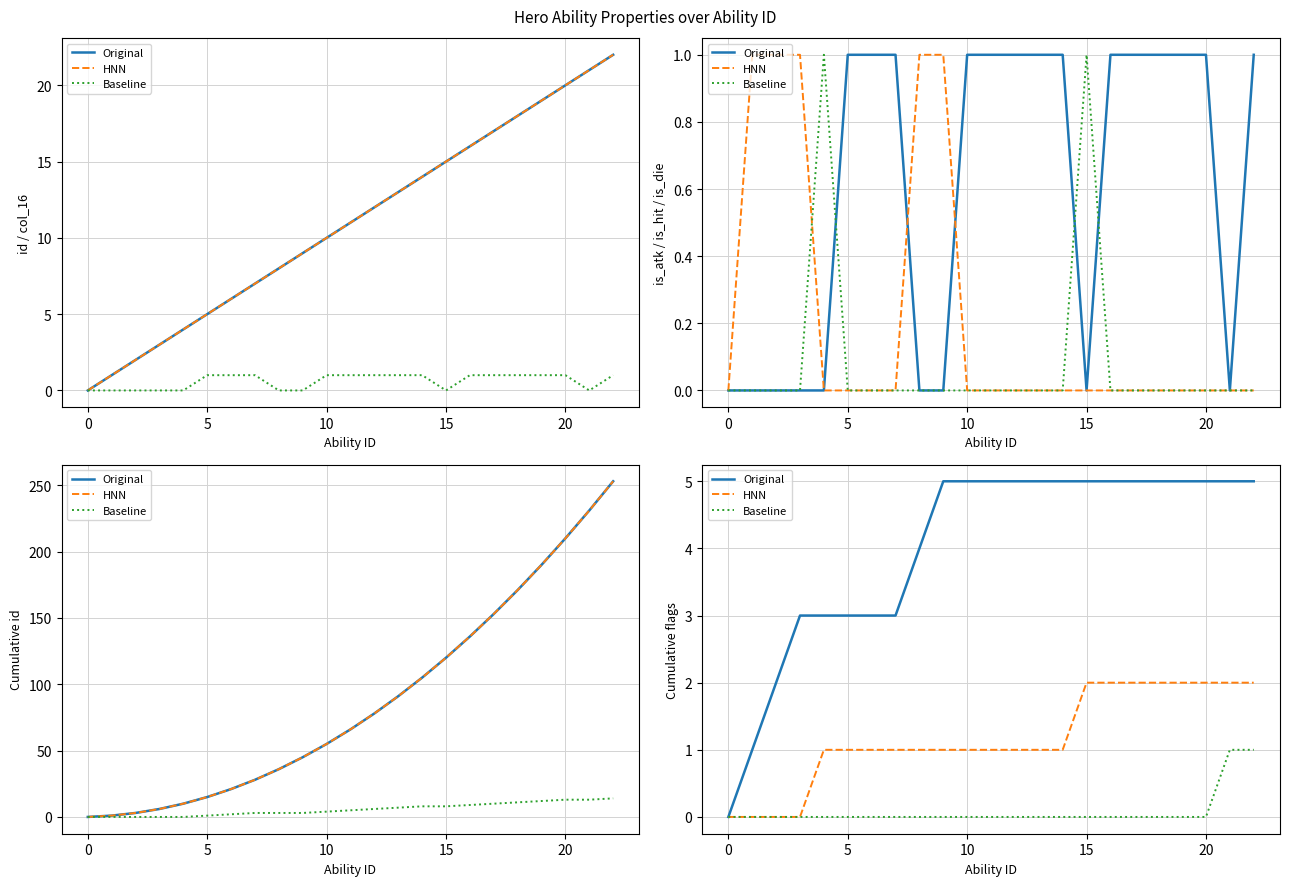

At 5, list the series in order from smallest to largest.

HNN, Baseline, Original